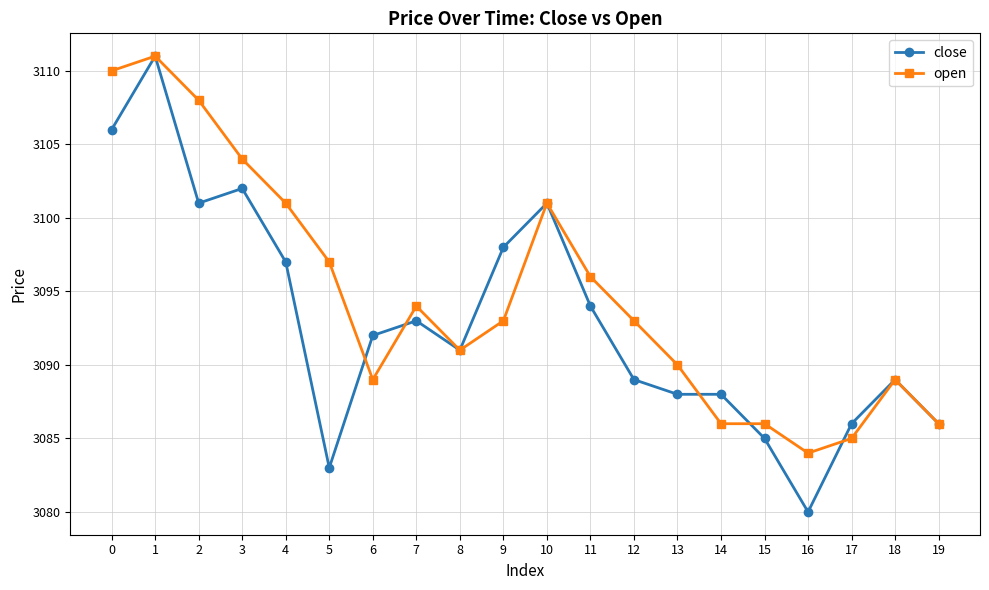

What is the sum of all close values?

61860